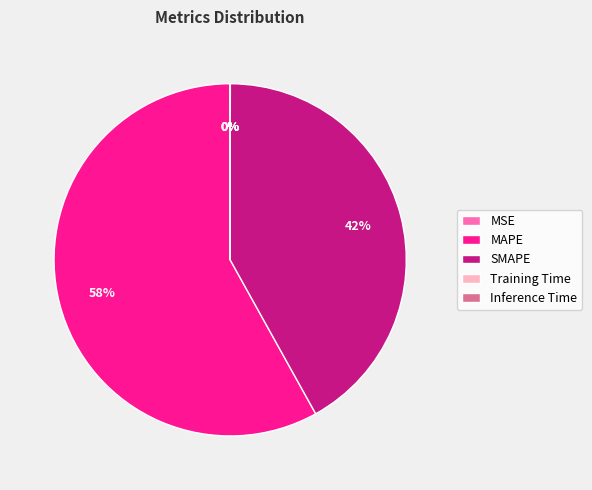

To the nearest percent, what percentage of the pie is SMAPE?

42%